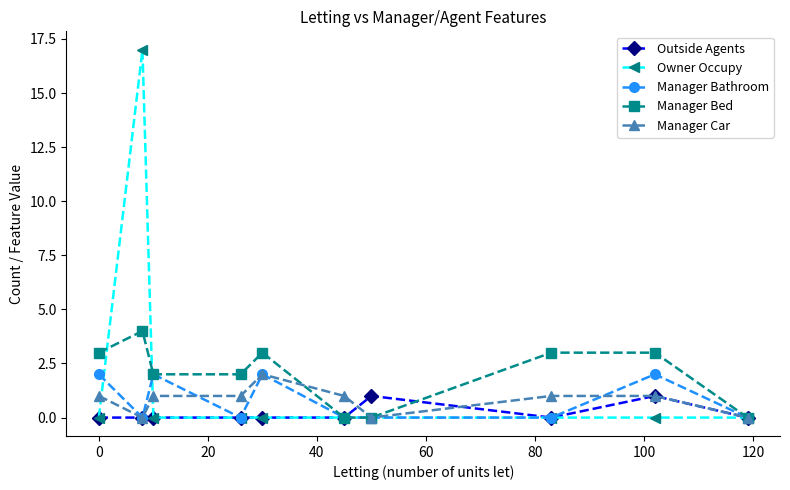

What is the value of the Manager Bathroom point at the 9th from the left?

2